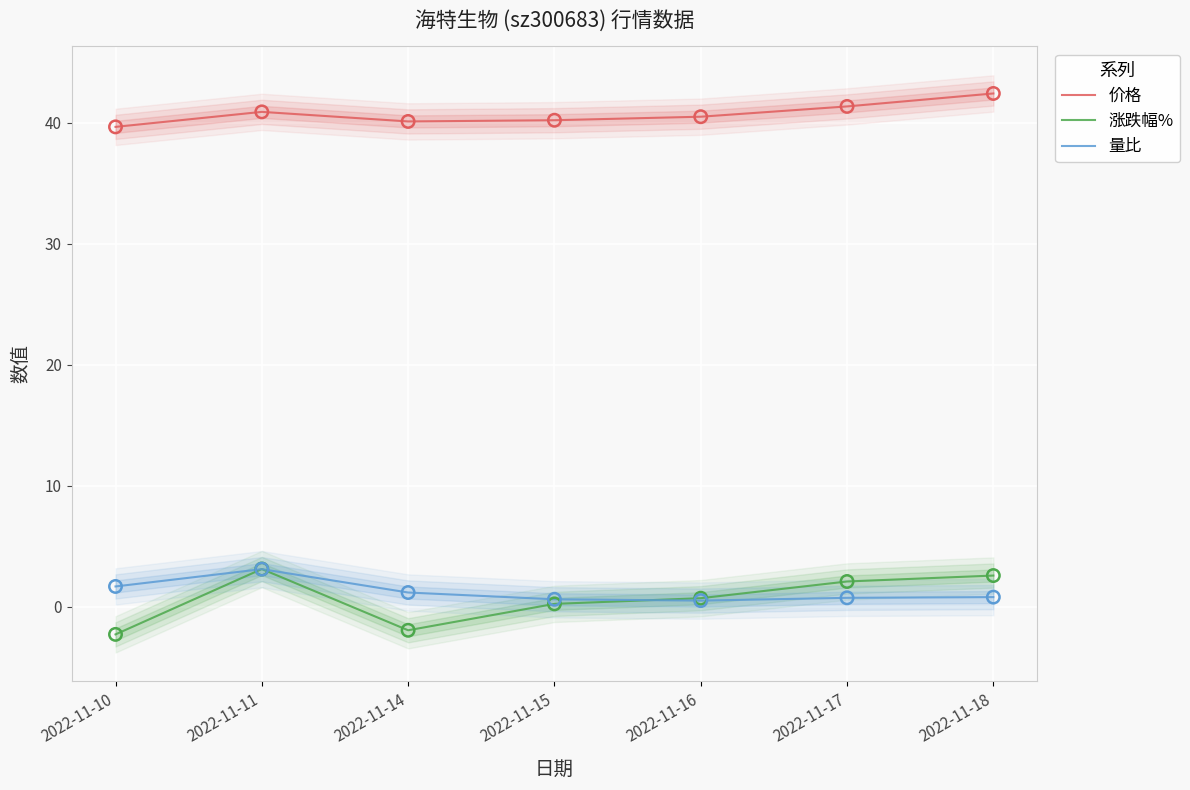

What are all the series names shown in the legend?

价格, 涨跌幅%, 量比